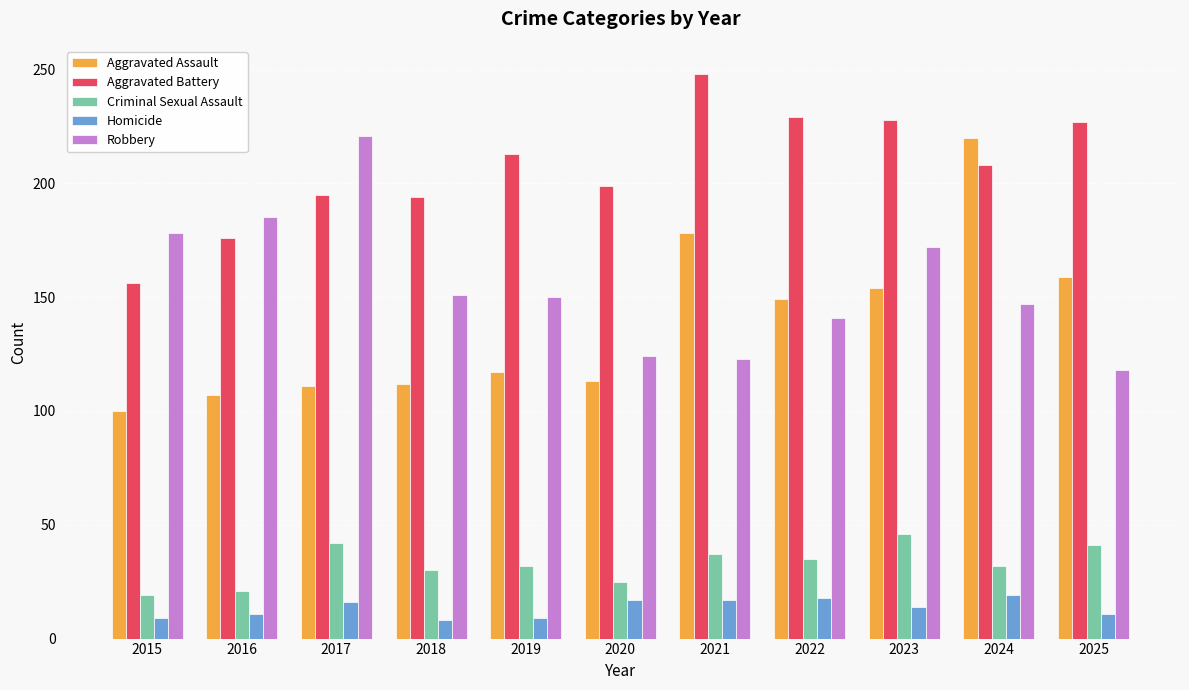

What value does the Homicide series have at 2022, to the nearest 10?

20